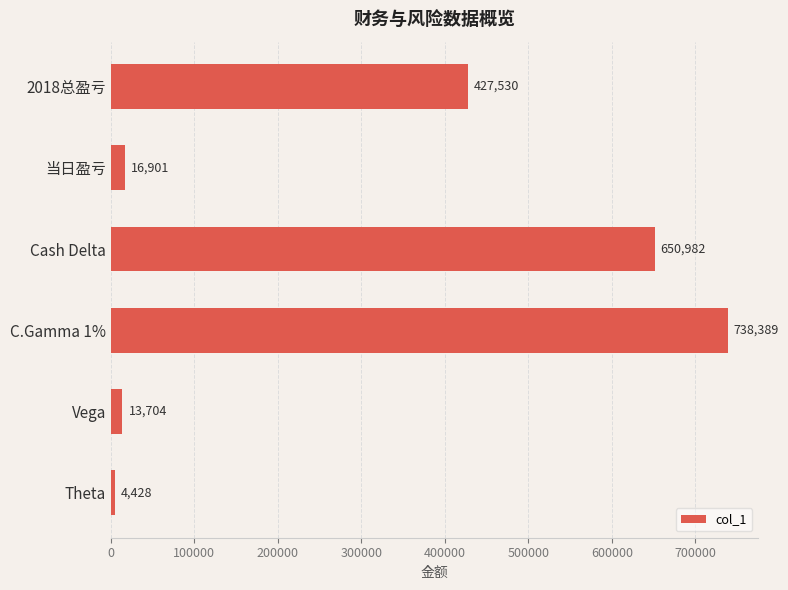

What value does the data have at Vega, to the nearest 50?

13700